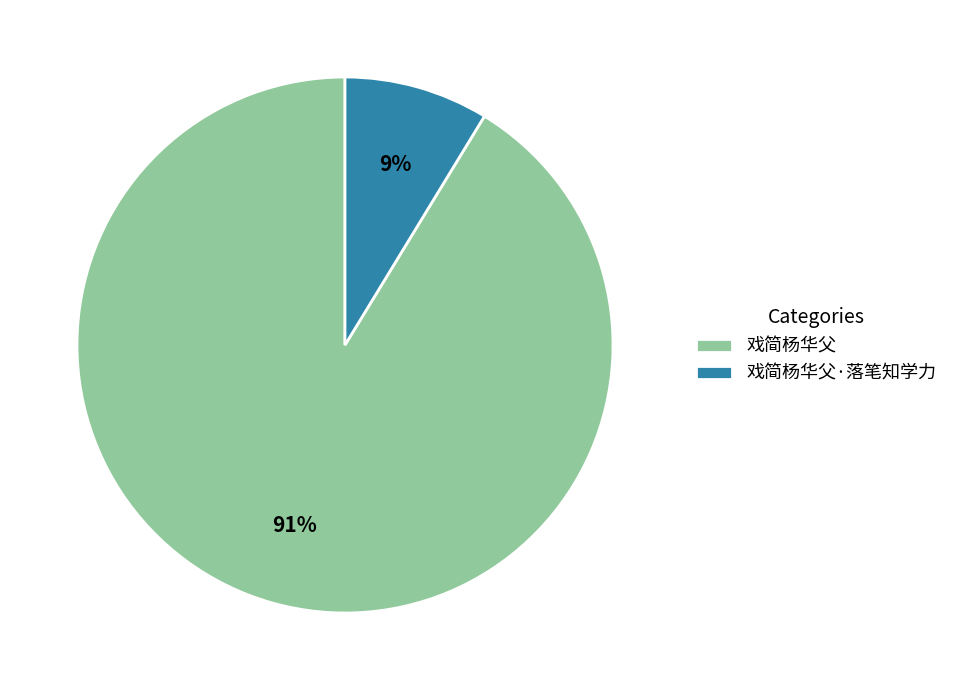

Is it true that 戏简杨华父·落笔知学力 is 9% of the pie?

True